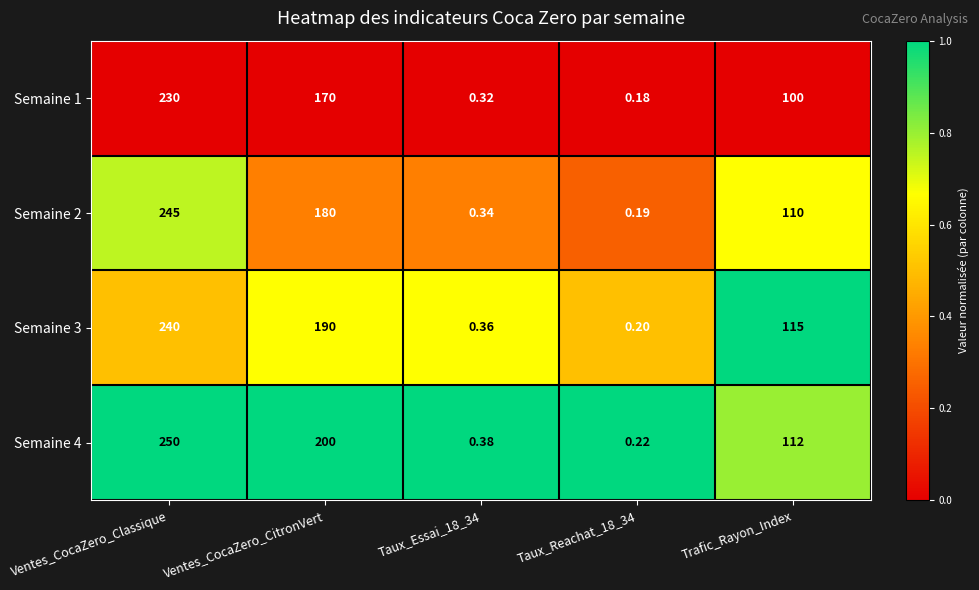

At which category is the sum across all series the highest?

Ventes_CocaZero_Classique